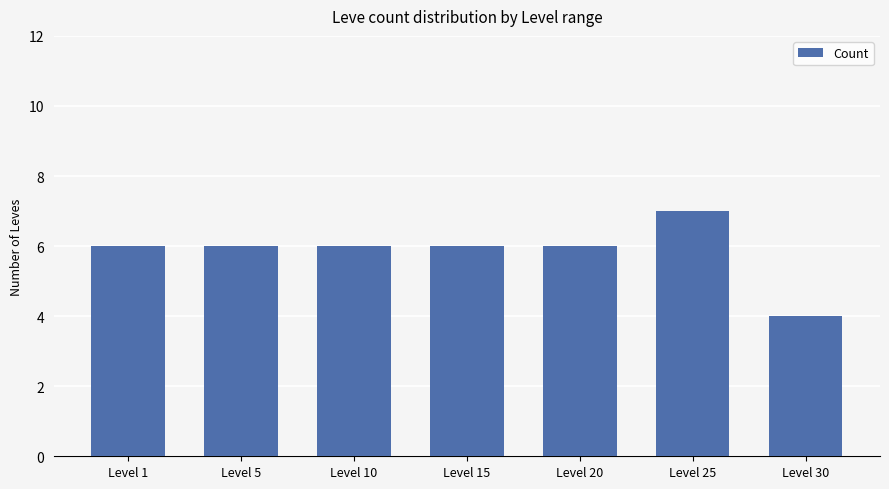

The chart shows a value of 10 at Level 20. True or false?

False